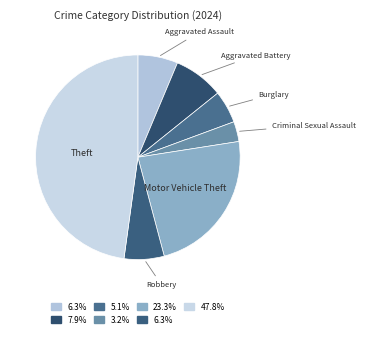

How many segments does this pie chart have?

7